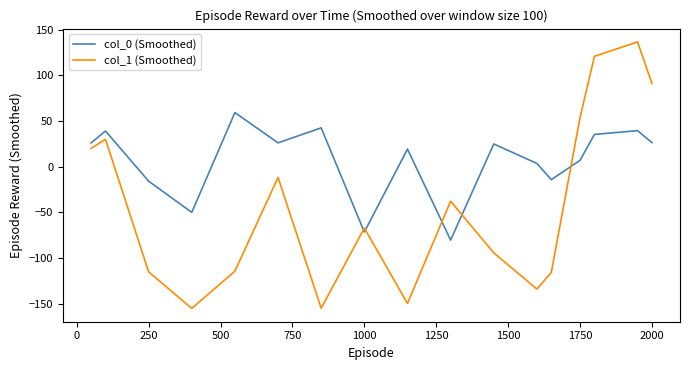

In col_1 (Smoothed), how many points are lower than both neighbors (excluding endpoints)?

4